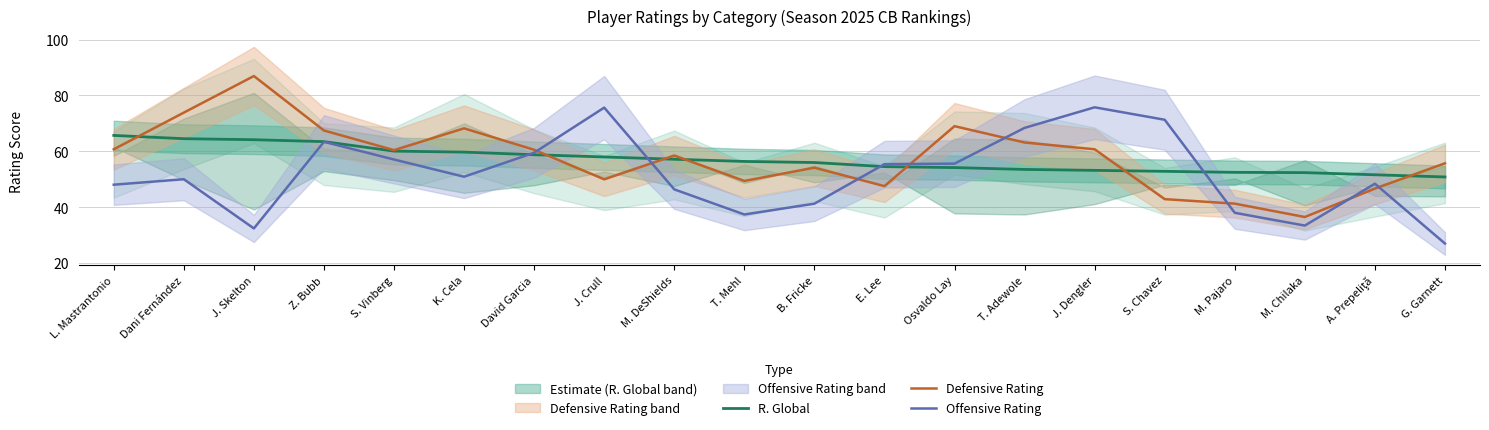

The value of Offensive Rating at J. Skelton is 32.5. True or false?

True